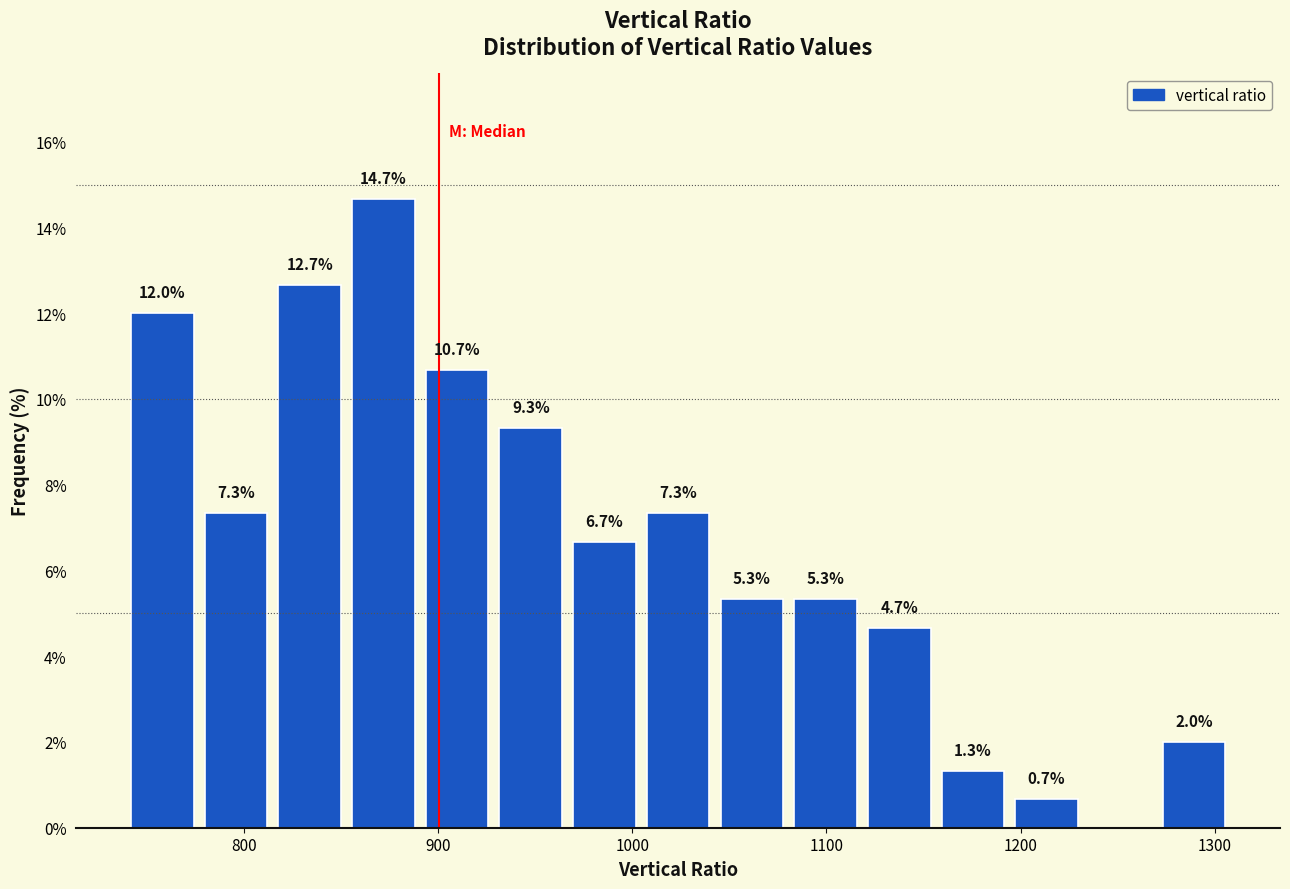

Read against the x-axis, roughly where is the centre of the tallest bar?

870